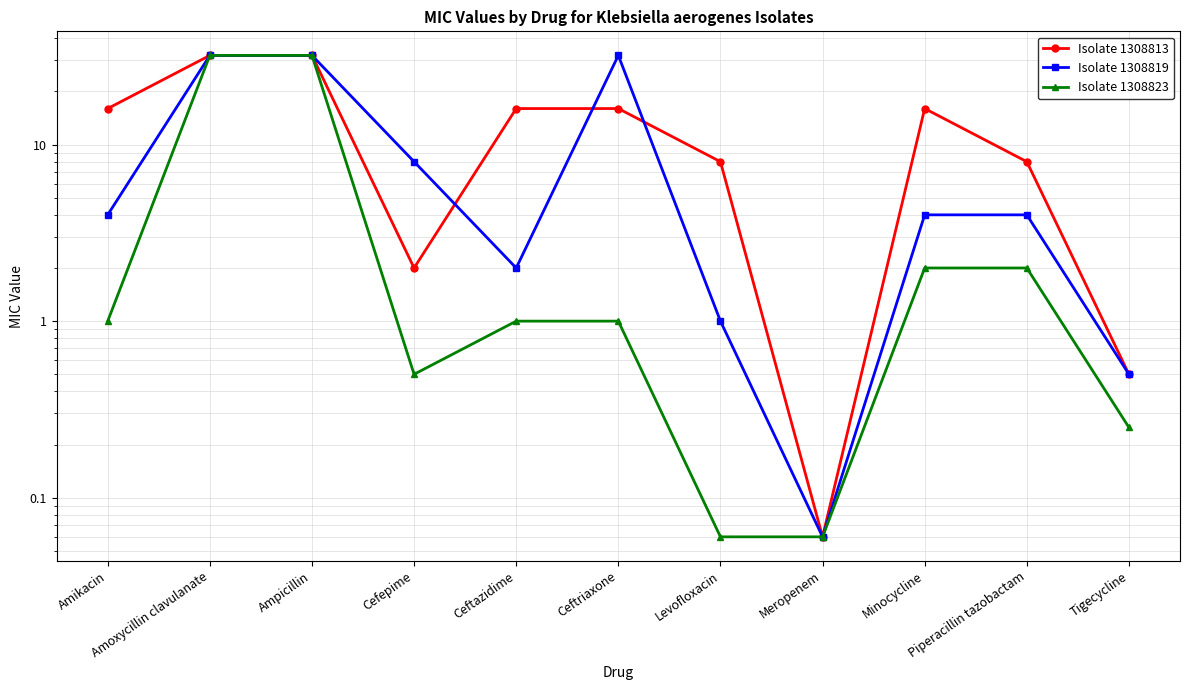

Where does the Isolate 1308819 series first go above 4?

Amoxycillin clavulanate